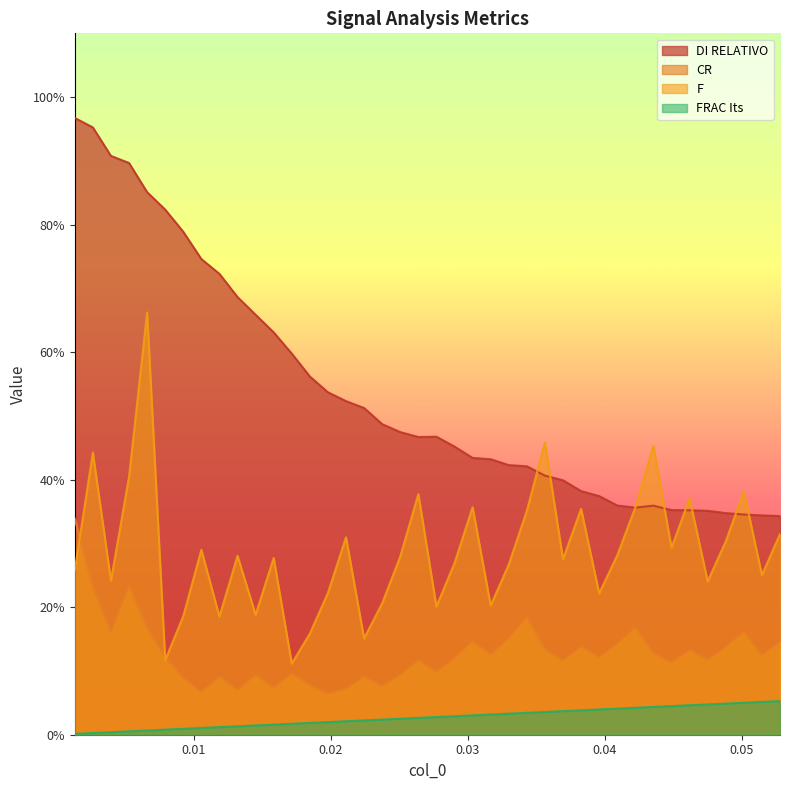

How many CR values are between 0 and 1?

40